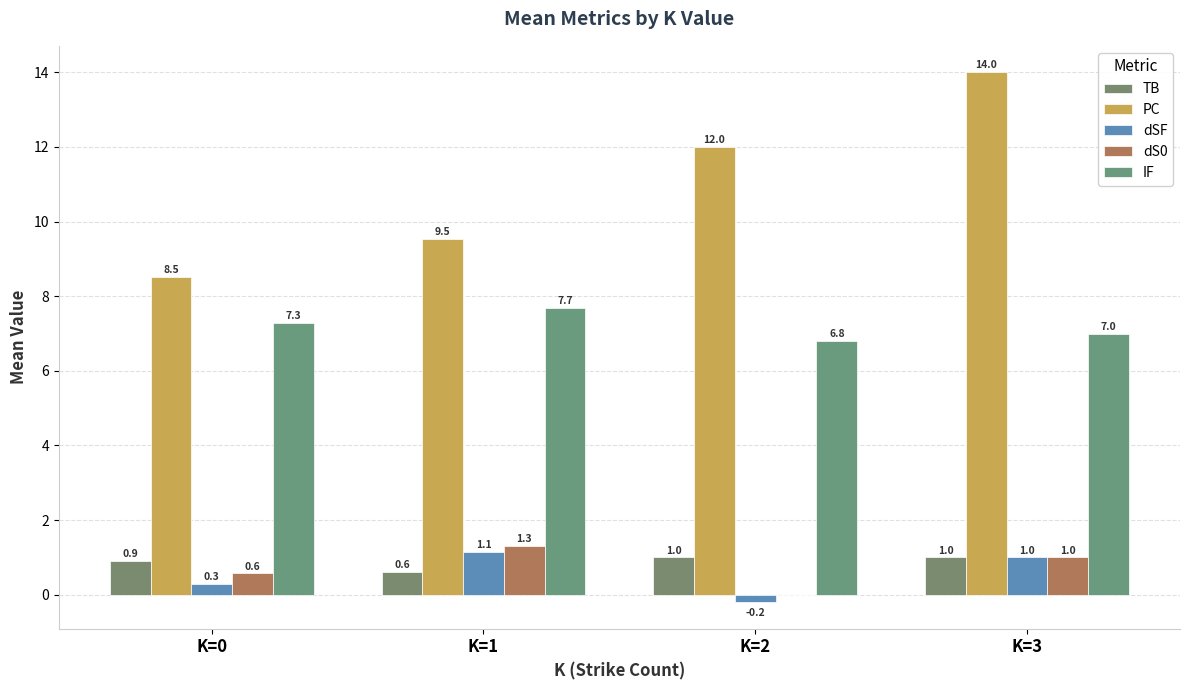

Where does the dSF series first go above 1?

K=1